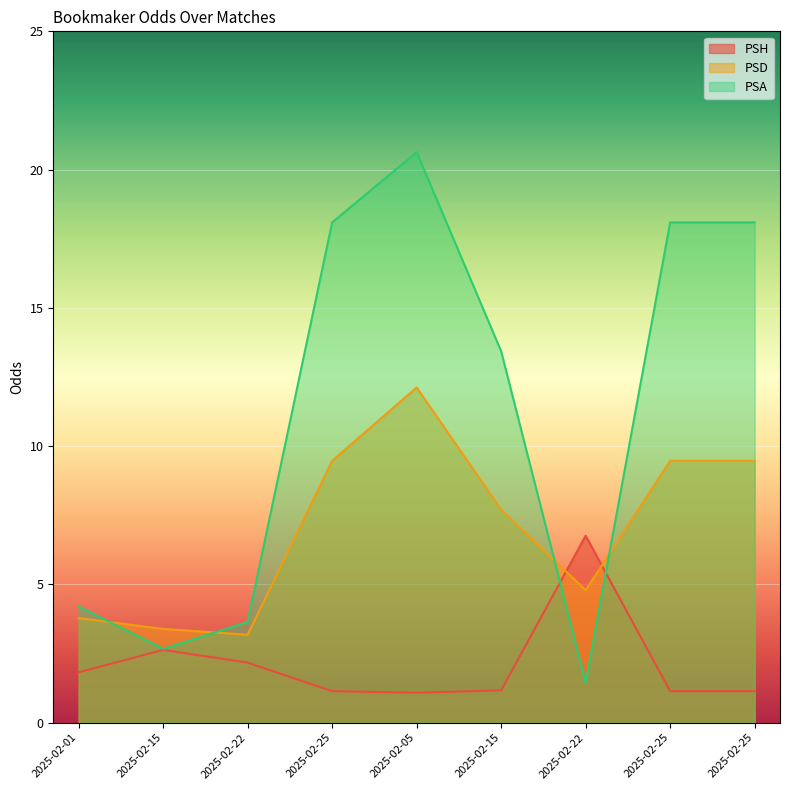

At how many categories does at least one series exceed 2?

9